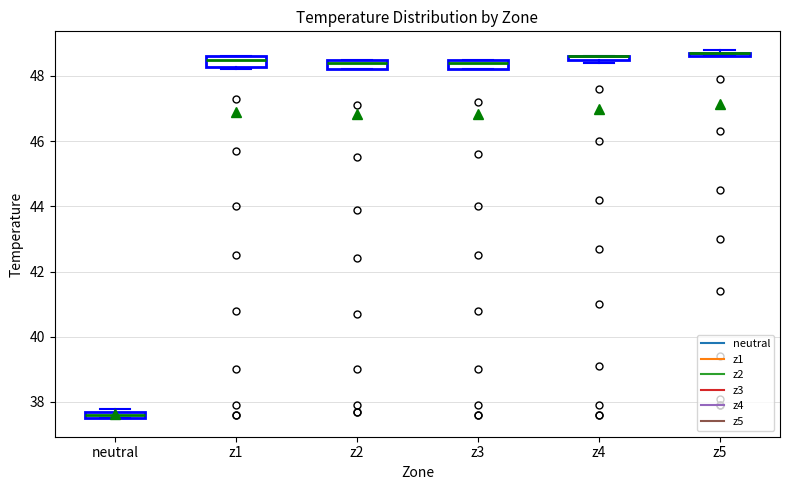

Where is the upper edge of the box for z2 on the y-axis? The values are not printed on the chart, so give them approximately, as read against the axis.

48.6